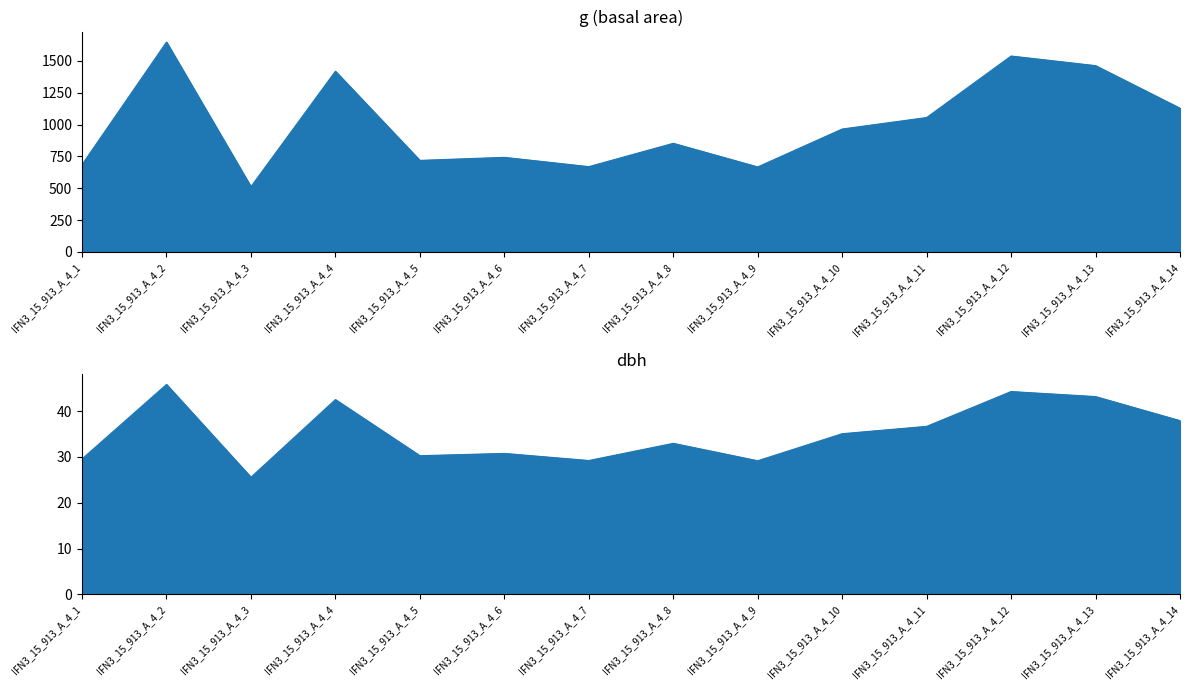

How many interior local valleys does the g series have?

4